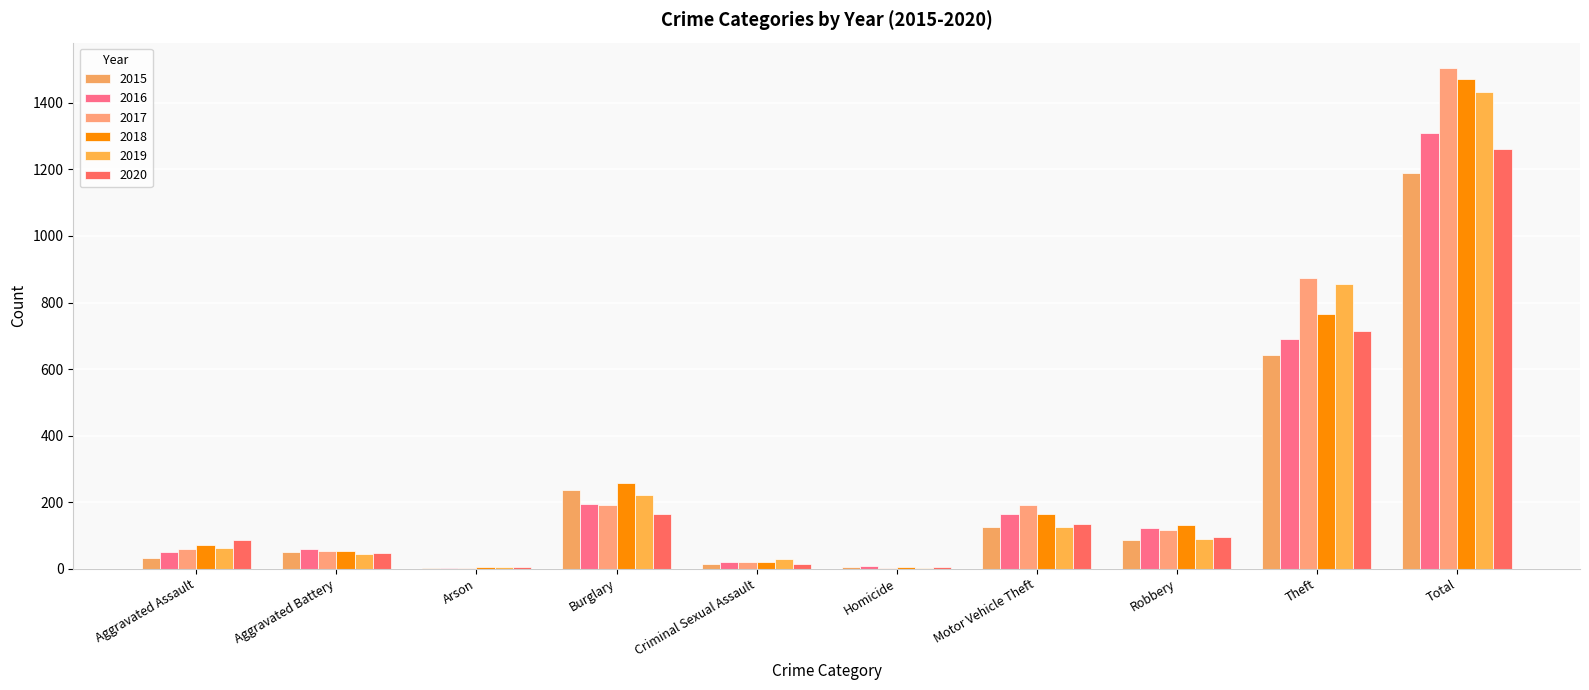

Which series has the largest total across all categories?

2017